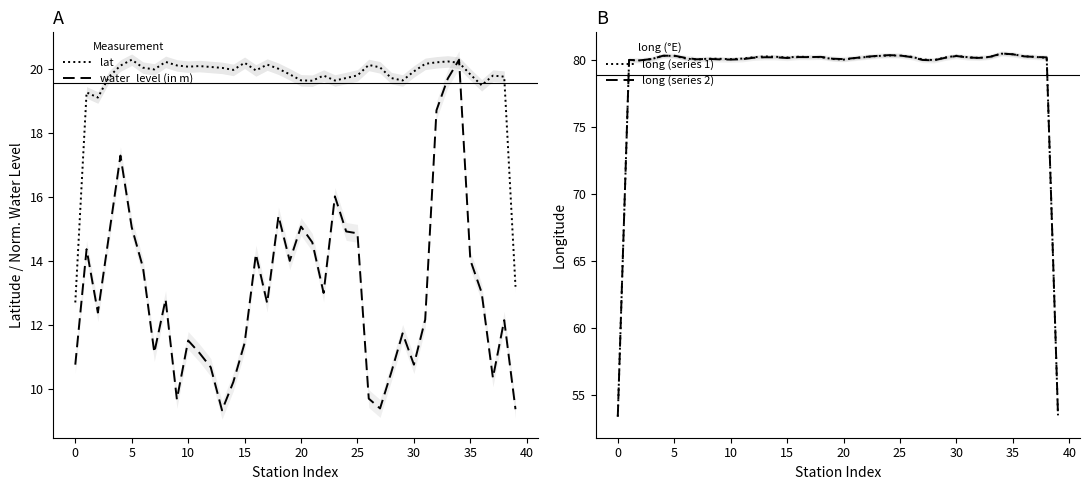

Which has a higher value, 34 or 13?

34